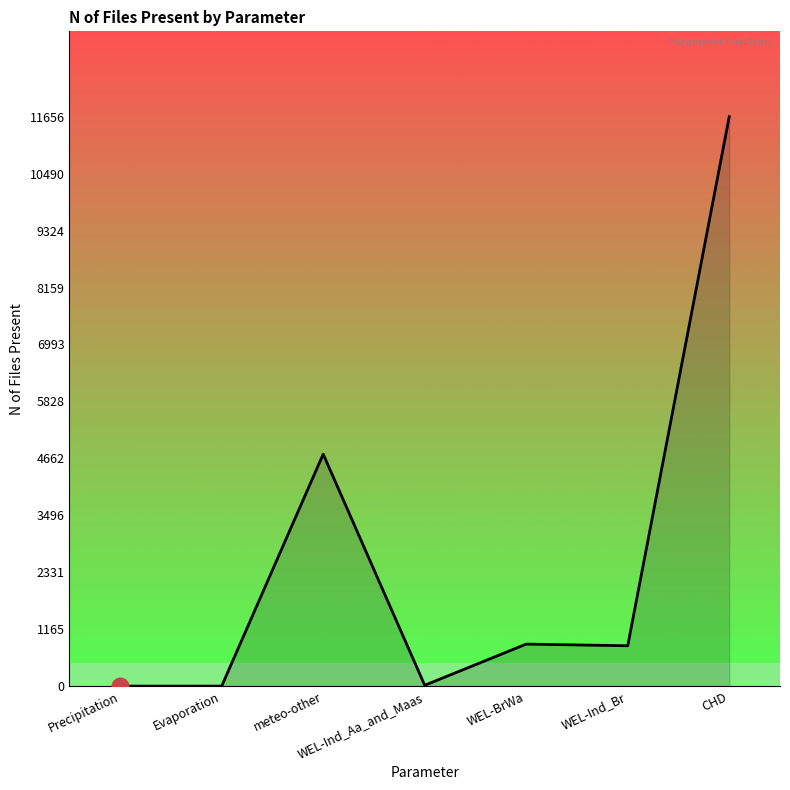

The value at Evaporation is 0. True or false?

True